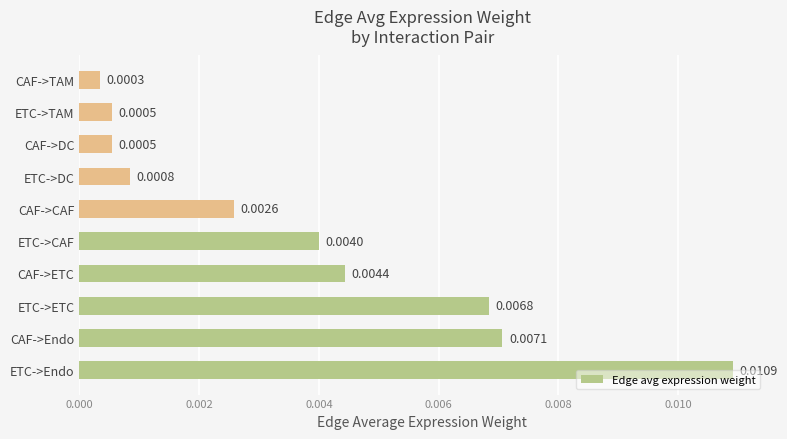

How many bars are there in total?

10